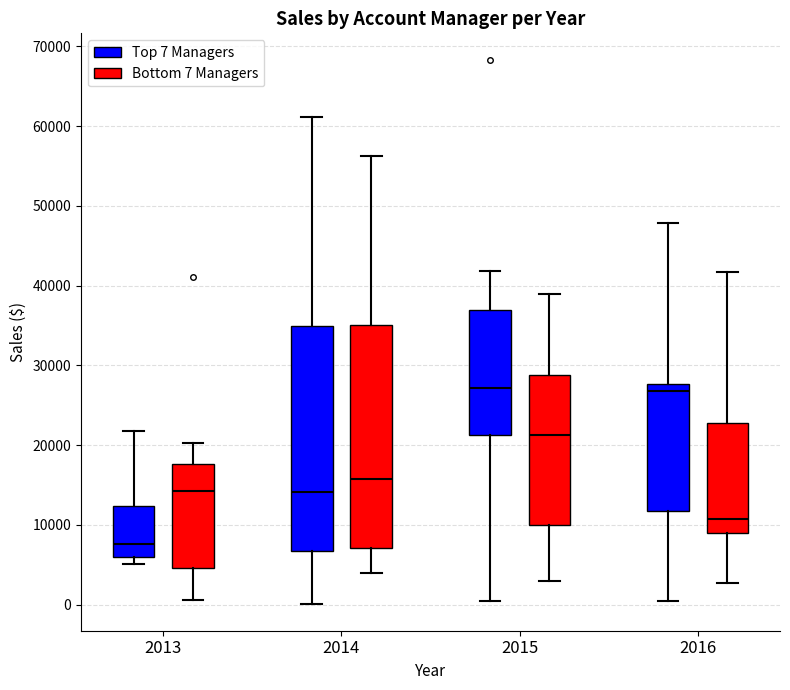

Which box has the lowest median line?

2013 (Top 7 Managers)